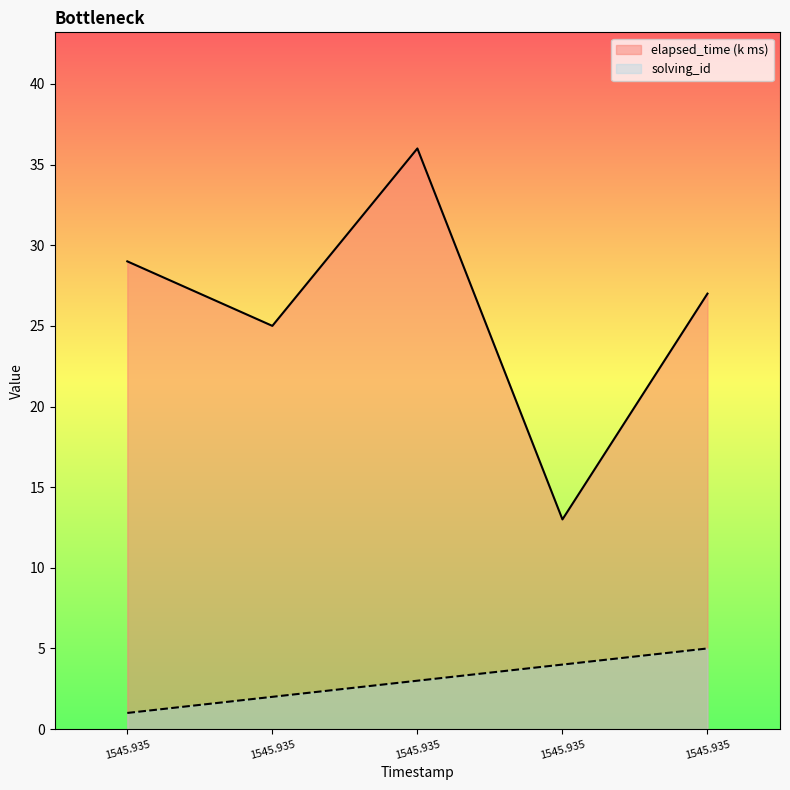

Rank the series at 1545.935 from lowest to highest value.

solving_id, elapsed_time